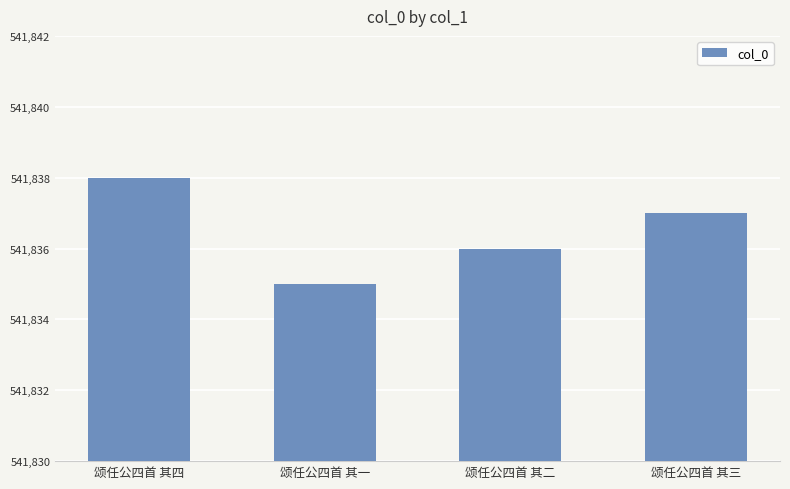

Reading right to left, what are all the values shown in this chart?

颂任公四首 其三=541837	颂任公四首 其二=541836	颂任公四首 其一=541835	颂任公四首 其四=541838